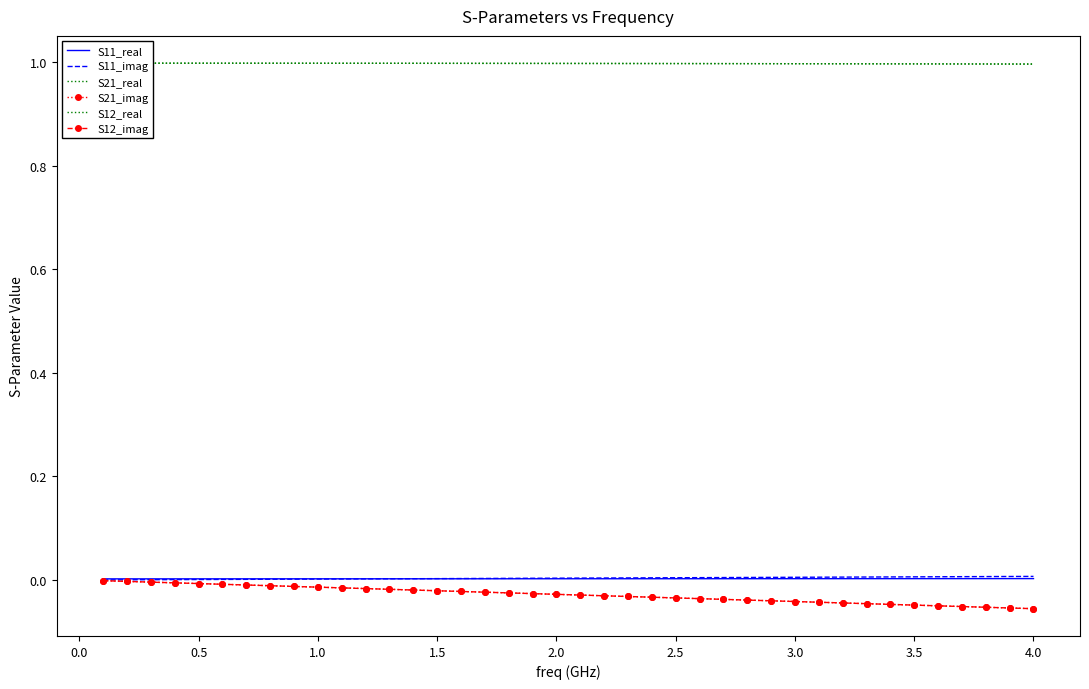

Which series has the largest range (max minus min)?

S21_imag